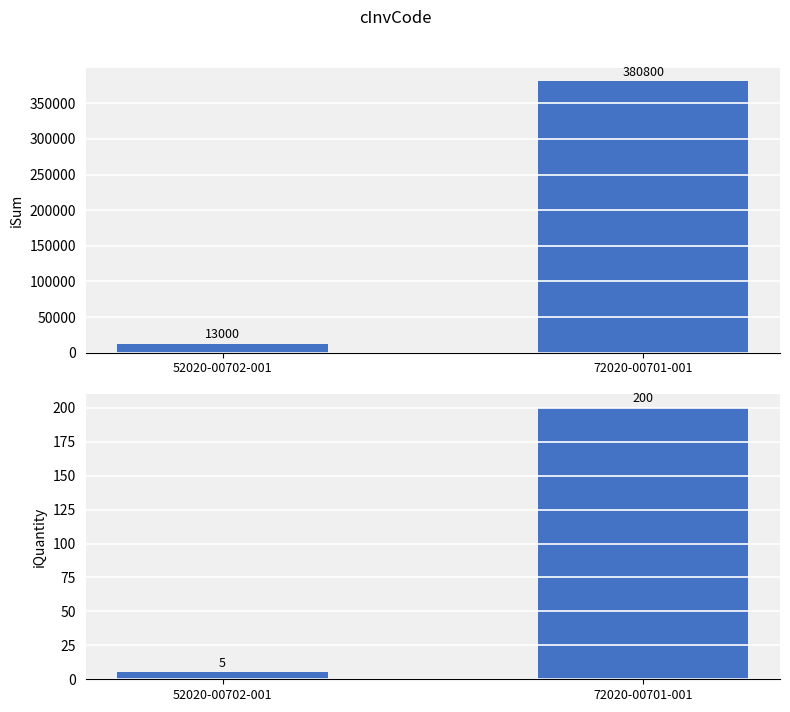

The value of iQuantity at 72020-00701-001 is 200. True or false?

True